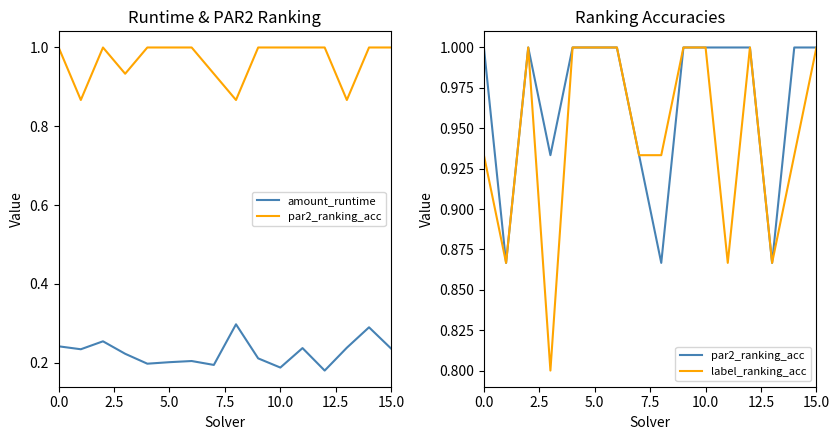

What is the sum of all par2_ranking_acc values?

15.5